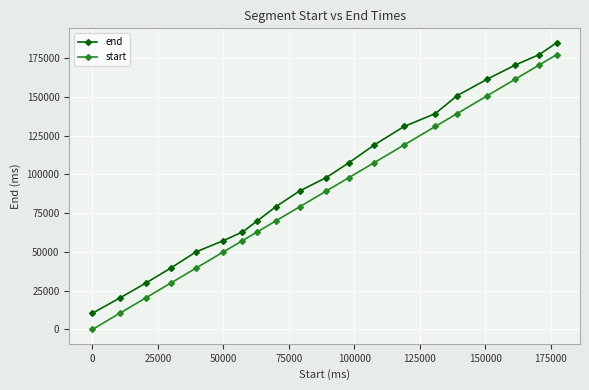

What is the average value of the start series?

88158